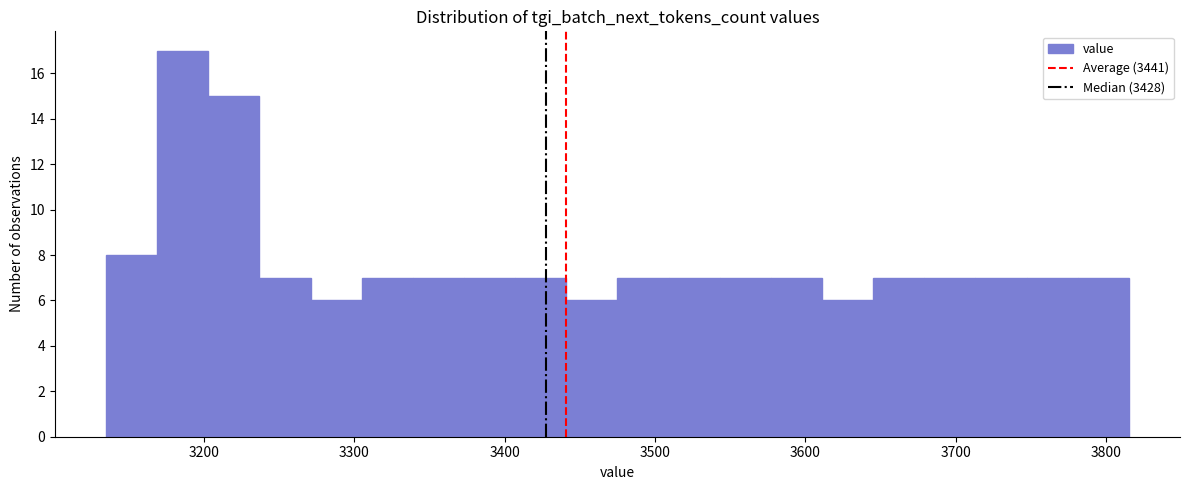

Read against the x-axis, roughly where is the centre of the tallest bar?

3190